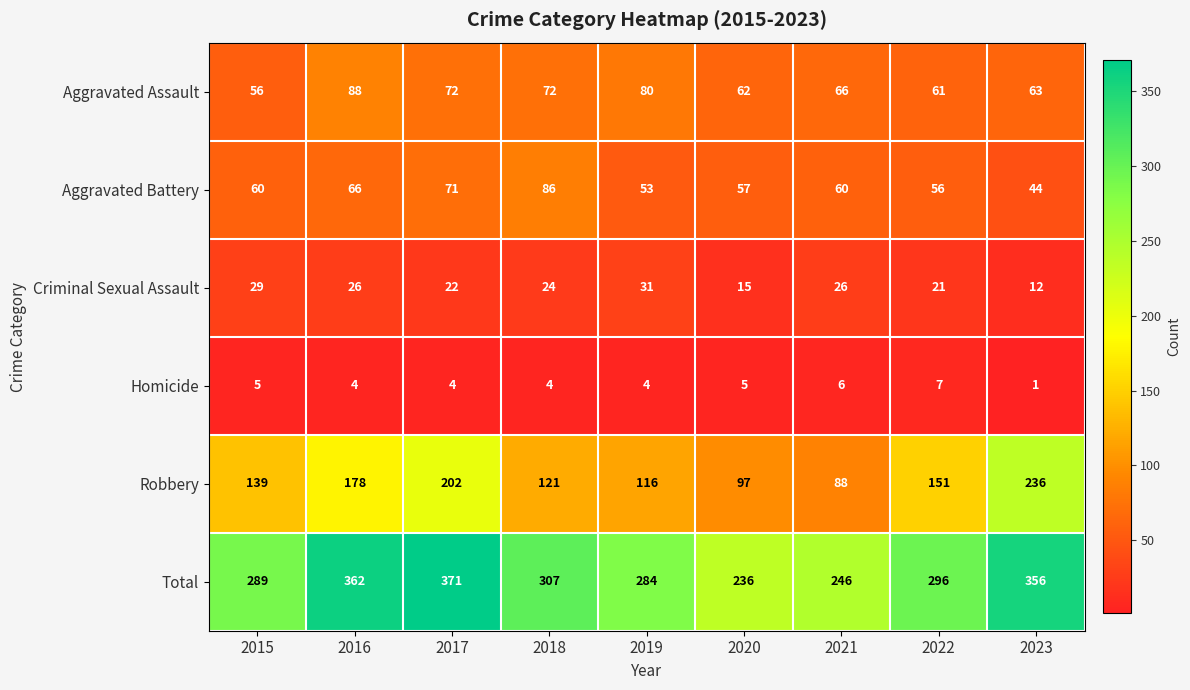

What is the sum of all Aggravated Battery values?

553